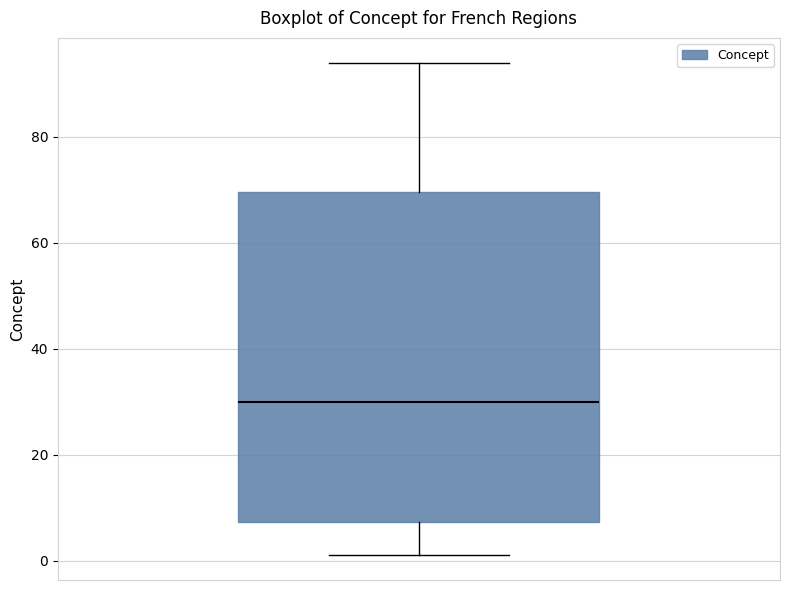

Transcribe this box plot: give where the median line is, the range the box spans, and where the two whiskers end, as read against the y-axis. The values are not printed on the chart, so give them approximately, as read against the axis.

median 30, box 8 to 70, whiskers 2 to 94